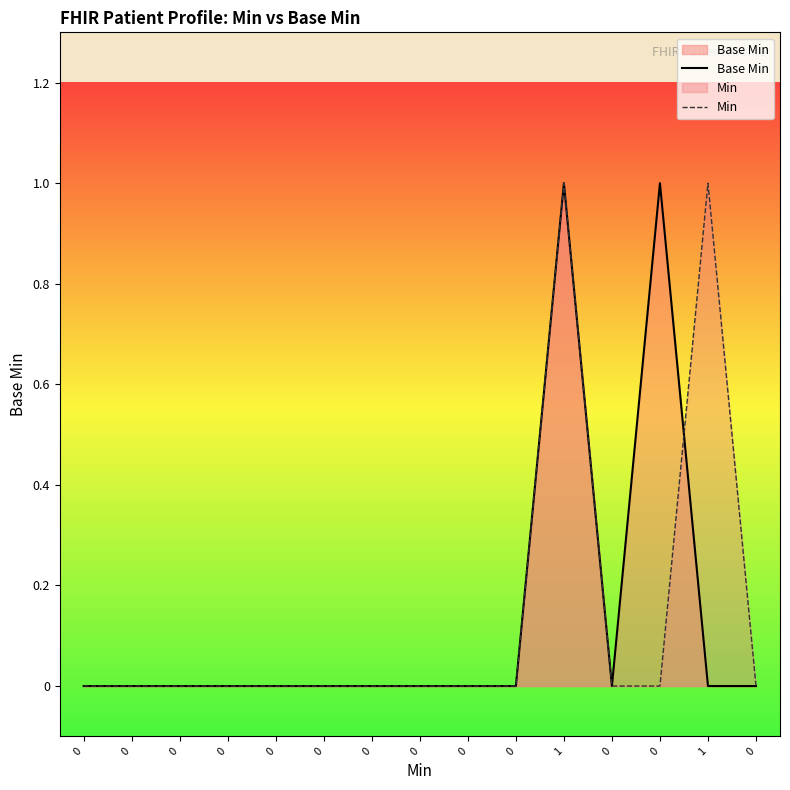

How many interior local peaks does the Base Min series have?

2